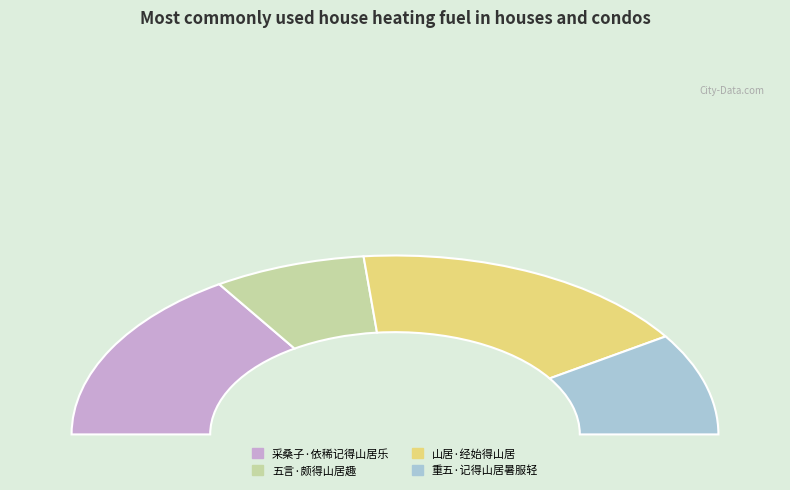

What is the change in value from 山居·经始得山居 to 重五·记得山居暑服轻?

-159800